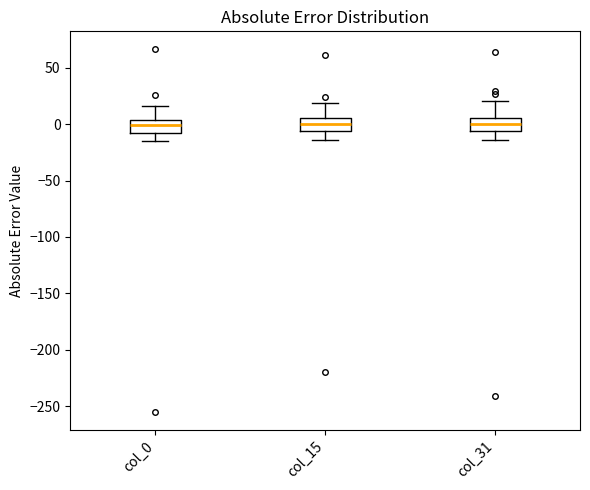

Where does the median line of the box for col_31 sit on the y-axis? The values are not printed on the chart, so give them approximately, as read against the axis.

0